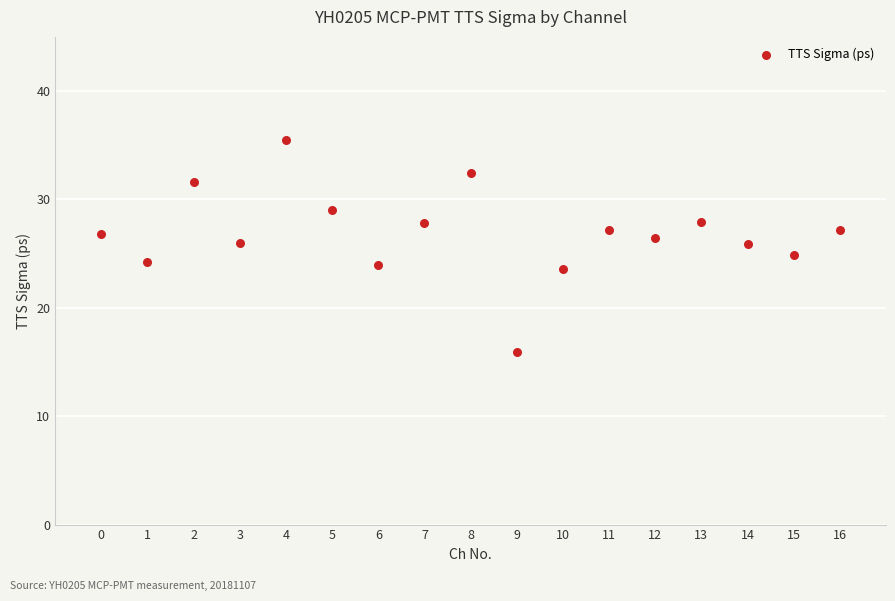

What is the range of Y values (max minus min)?

19.5